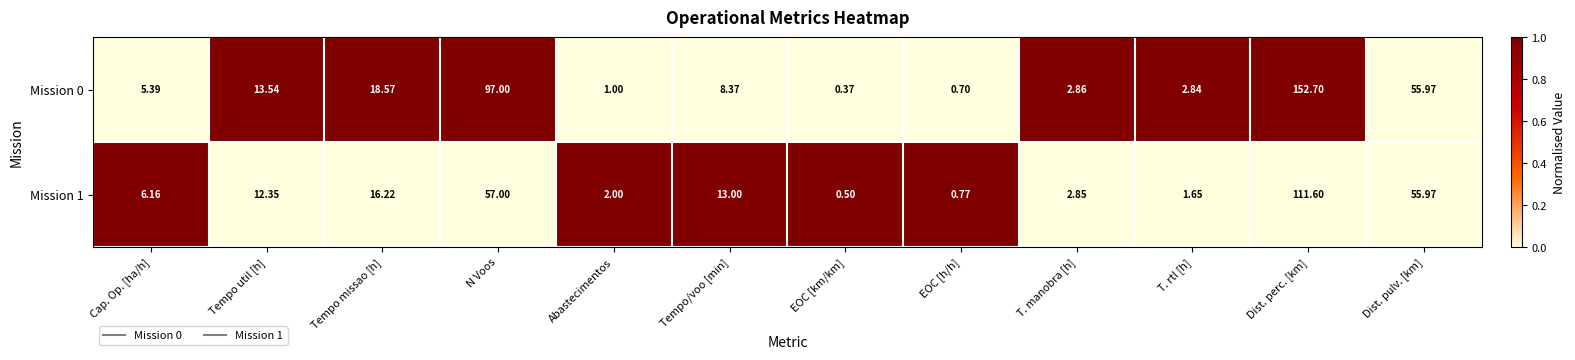

How many categories are shown in the chart?

12